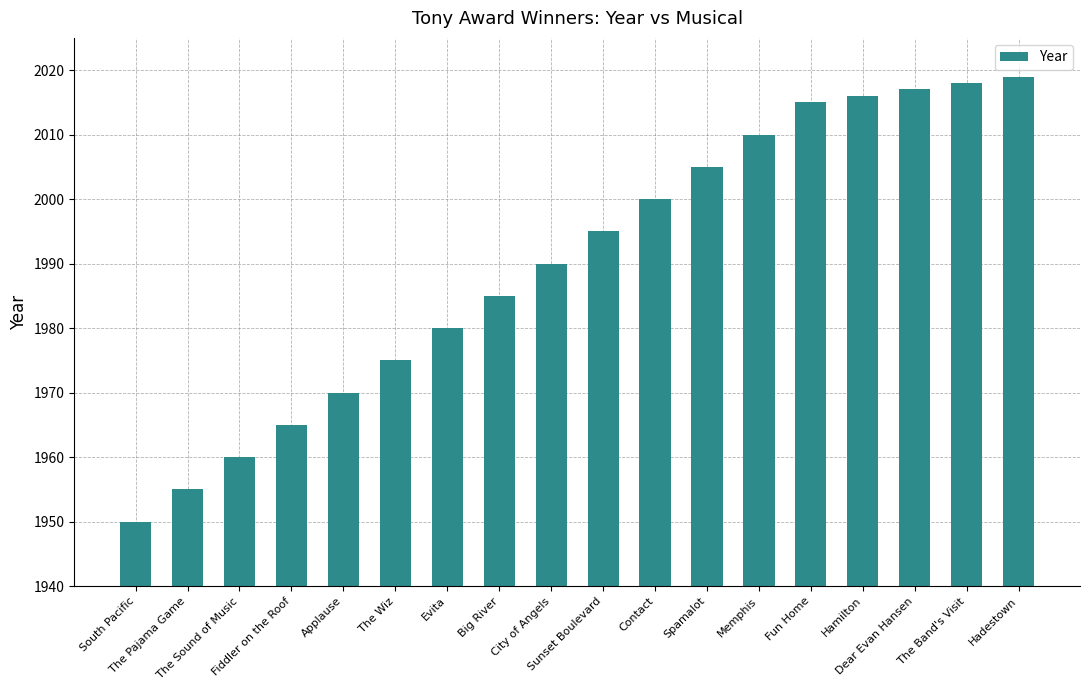

Rank the categories by value from highest to lowest.

Hadestown, The Band's Visit, Dear Evan Hansen, Hamilton, Fun Home, Memphis, Spamalot, Contact, Sunset Boulevard, City of Angels, Big River, Evita, The Wiz, Applause, Fiddler on the Roof, The Sound of Music, The Pajama Game, South Pacific